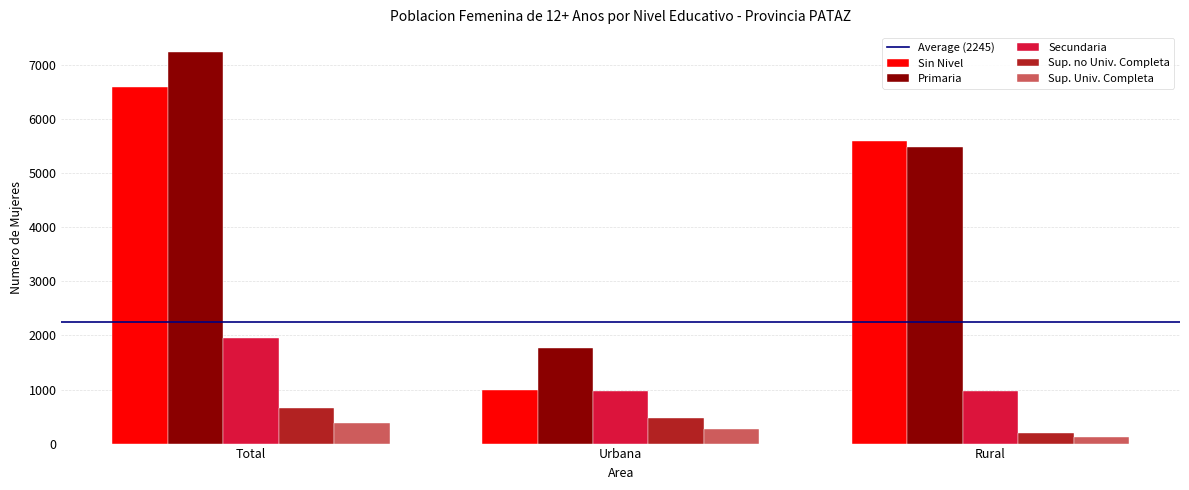

What is the lowest value of the Secundaria series?

976